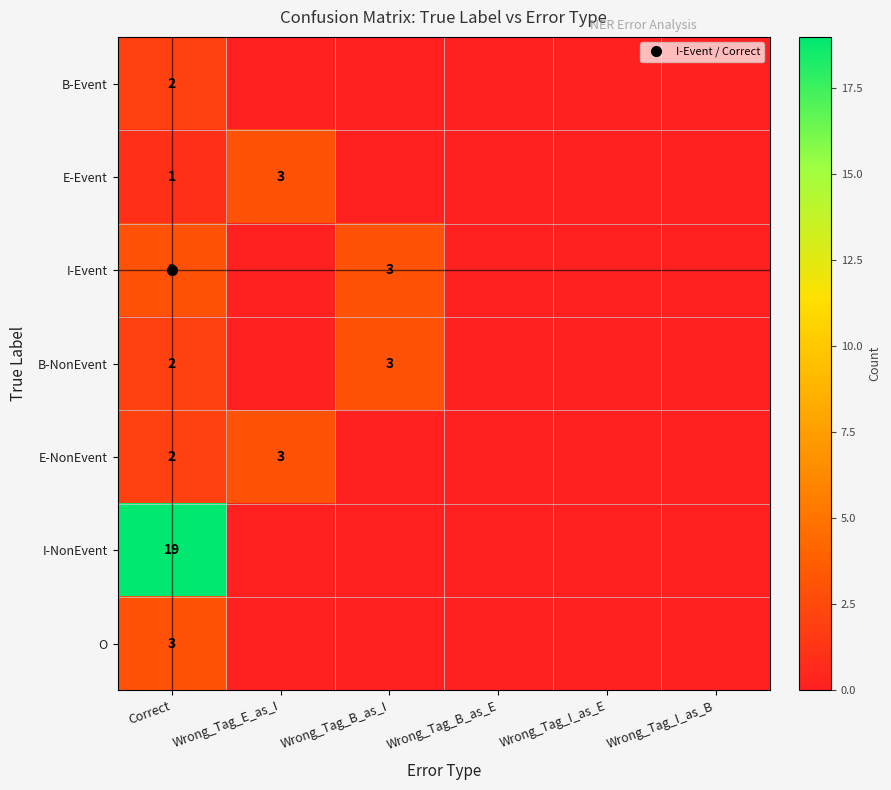

How many values in the O series exceed 0?

1